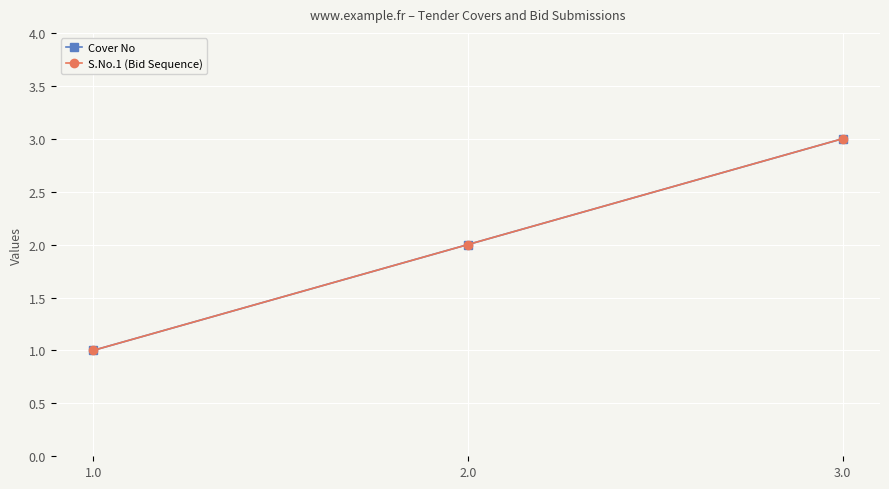

Does the chart have visible grid lines?

Yes